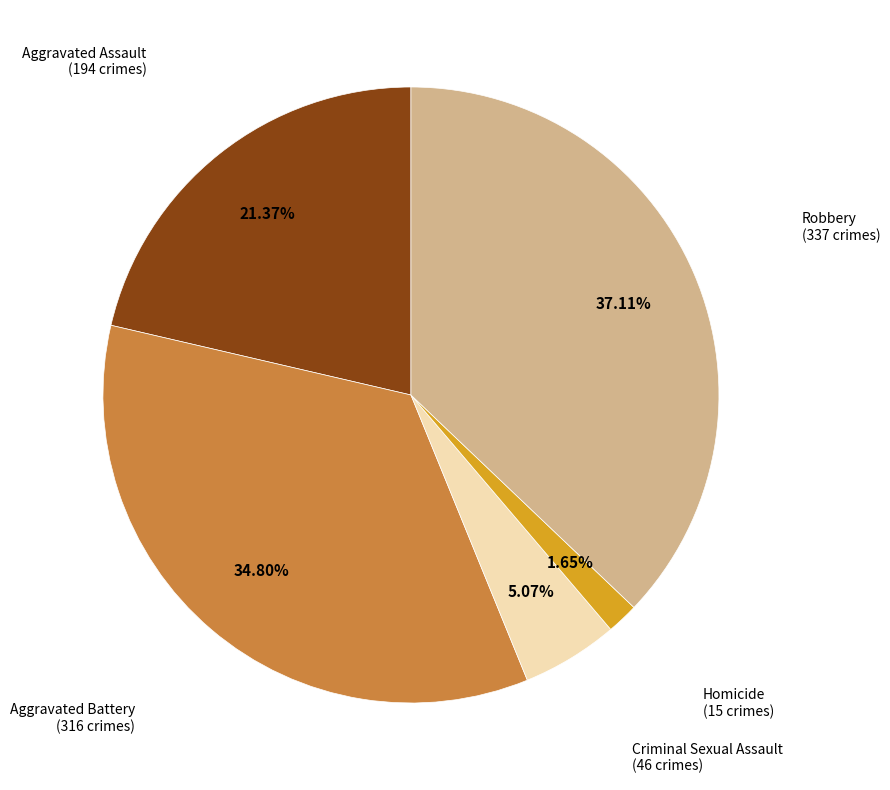

Do Homicide and Aggravated Assault together represent more than half of the pie?

No